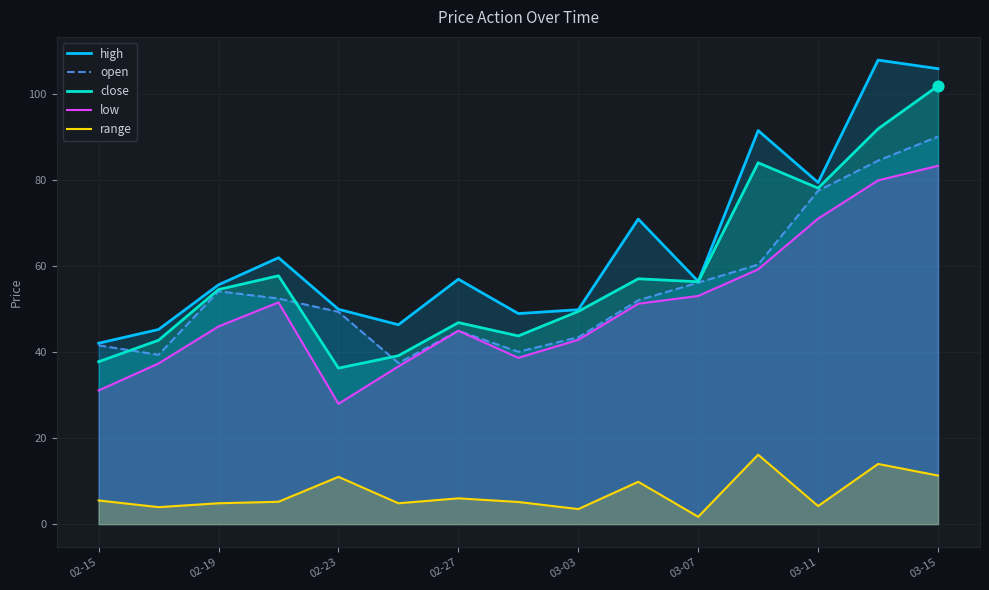

Which series contains the lowest Y value?

range